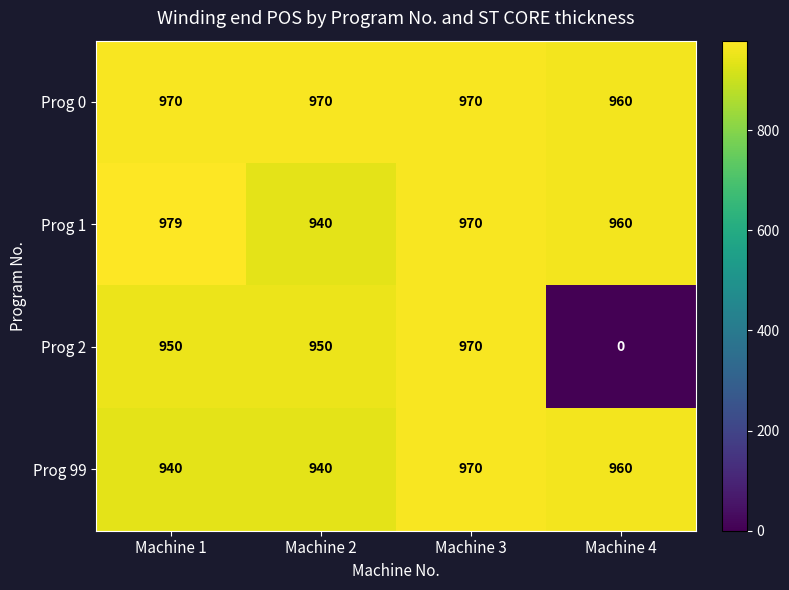

Which series has the largest range (max minus min)?

Prog 2